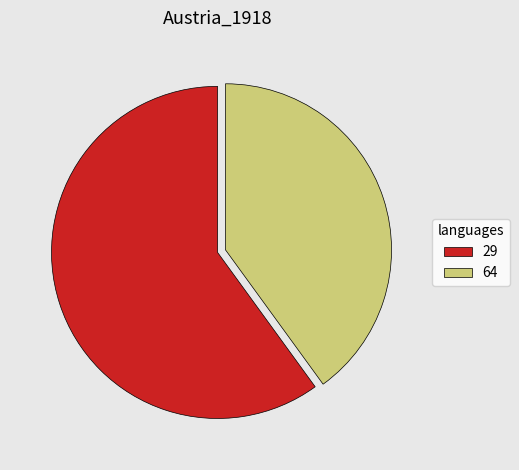

The 64 slice represents 40% of the pie. True or false?

True